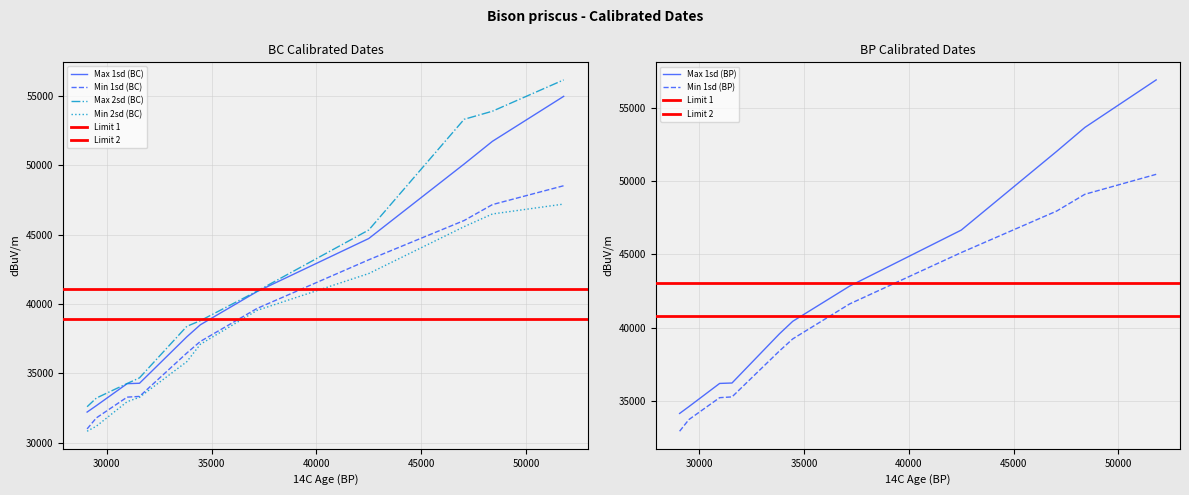

What is the minimum value for Max 1sd (BP)?

34164.5